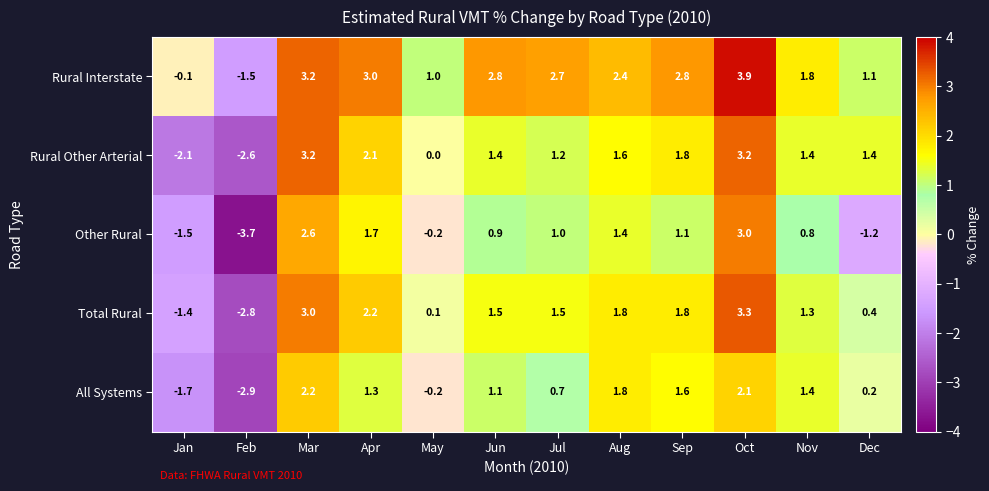

The value of Other Rural at Sep is 1.1. True or false?

True